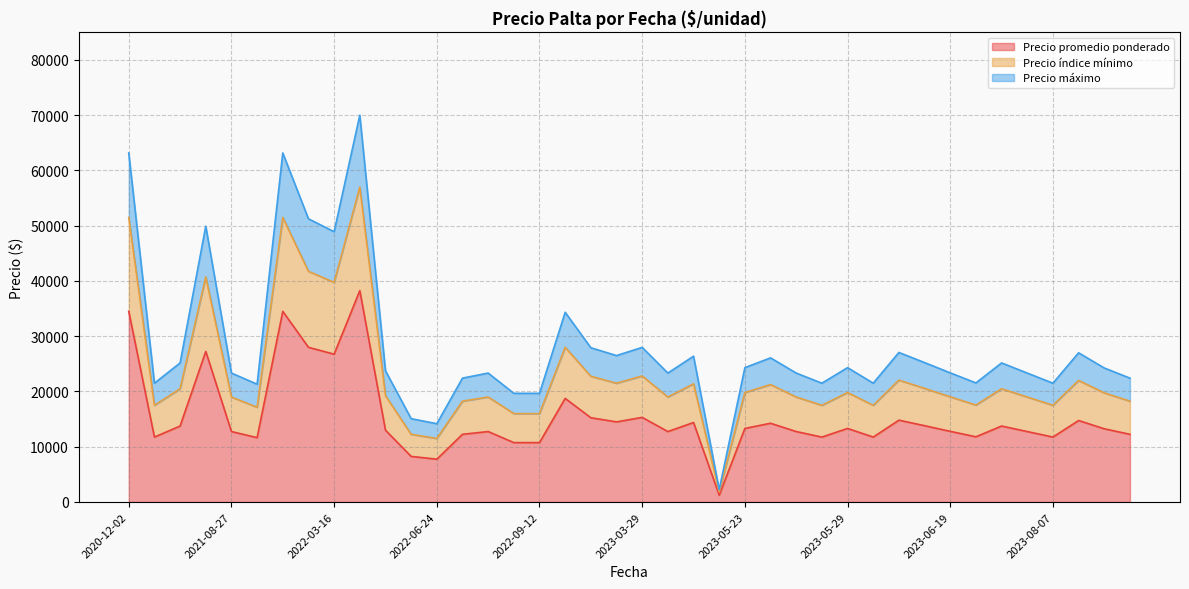

What is the maximum value for Precio promedio ponderado?

38250.0